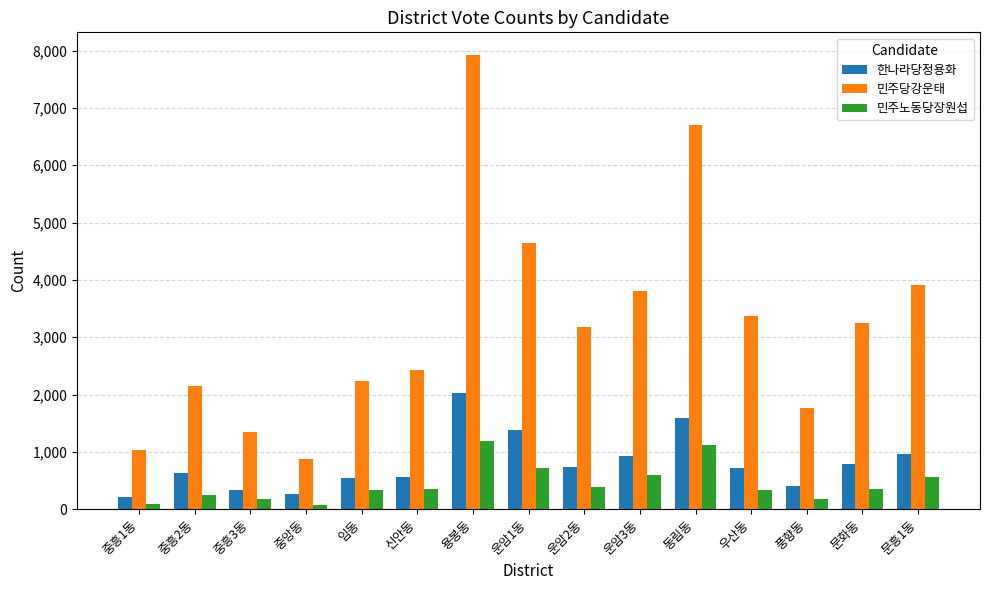

How many values in the 한나라당정용화 series are below 722?

7